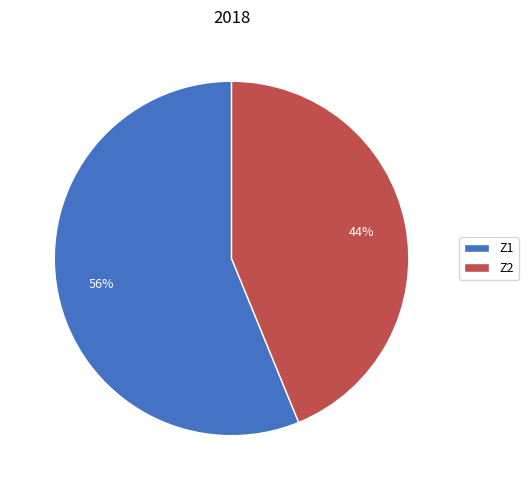

Count the number of slices in the pie.

2